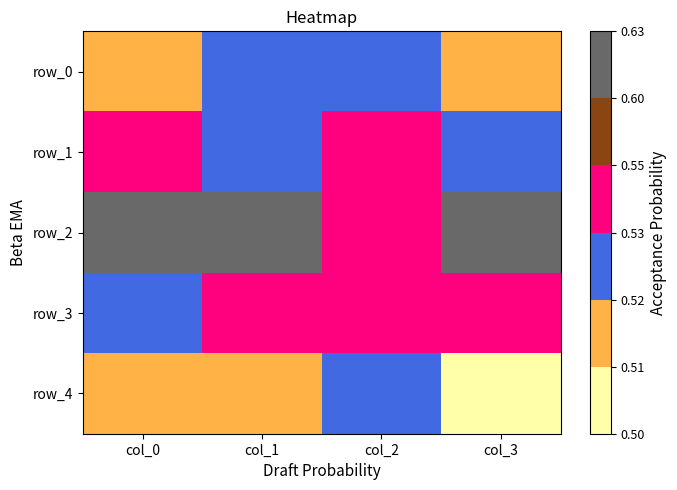

Between col_1 and col_0, which is larger?

col_1